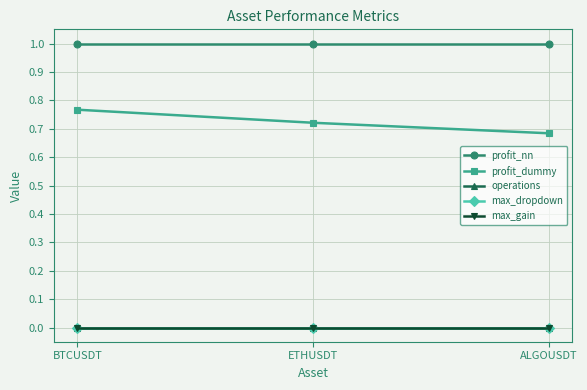

Rank the series at ETHUSDT from highest to lowest value.

profit_nn, profit_dummy, operations, max_dropdown, max_gain